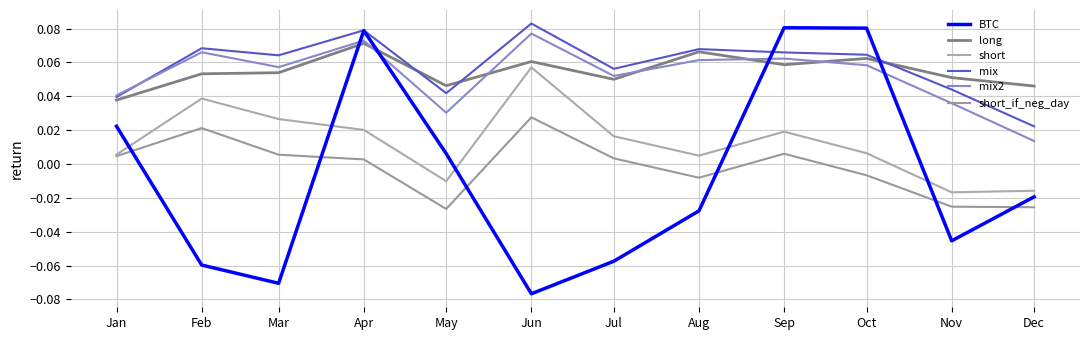

At Sep, list the series in order from largest to smallest.

BTC, mix, mix2, long, short, short_if_neg_day